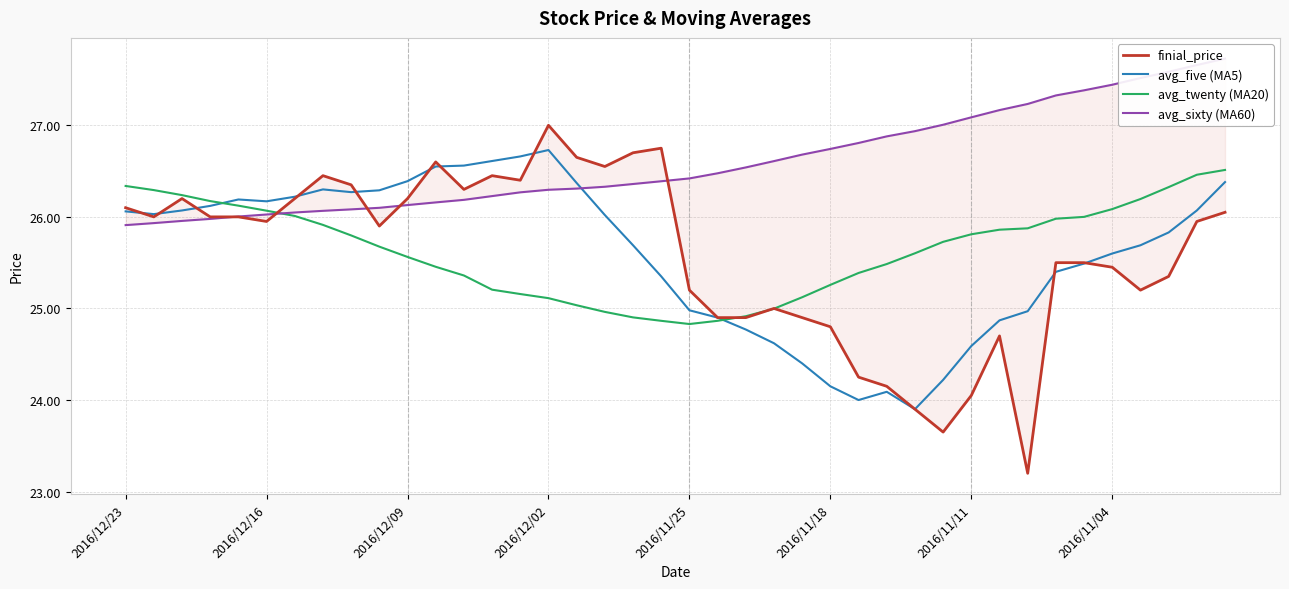

Is this an area chart (filled region under the line)?

No